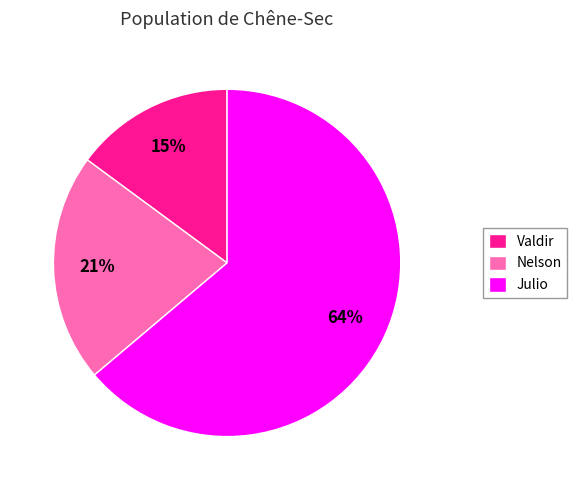

What is the largest slice in the pie chart?

Julio